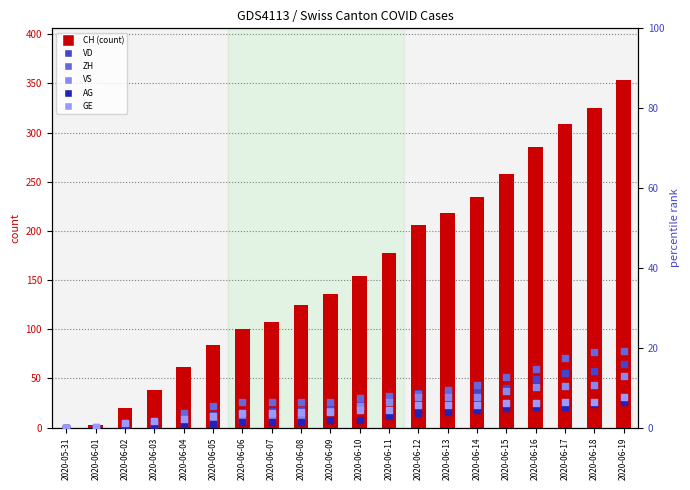

At which category is the sum across all series the highest?

2020-06-19